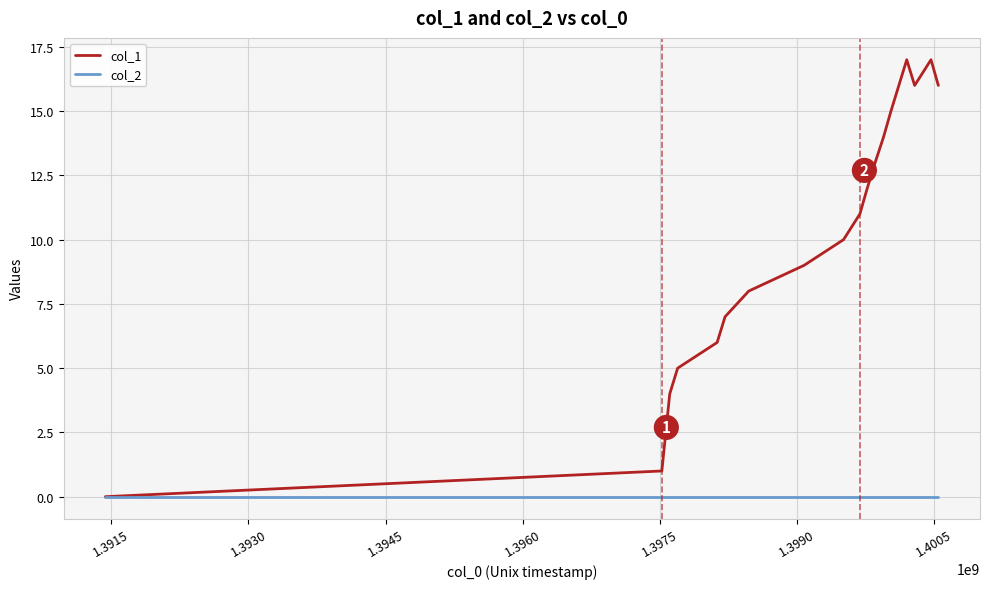

Which series has the largest total across all categories?

col_1